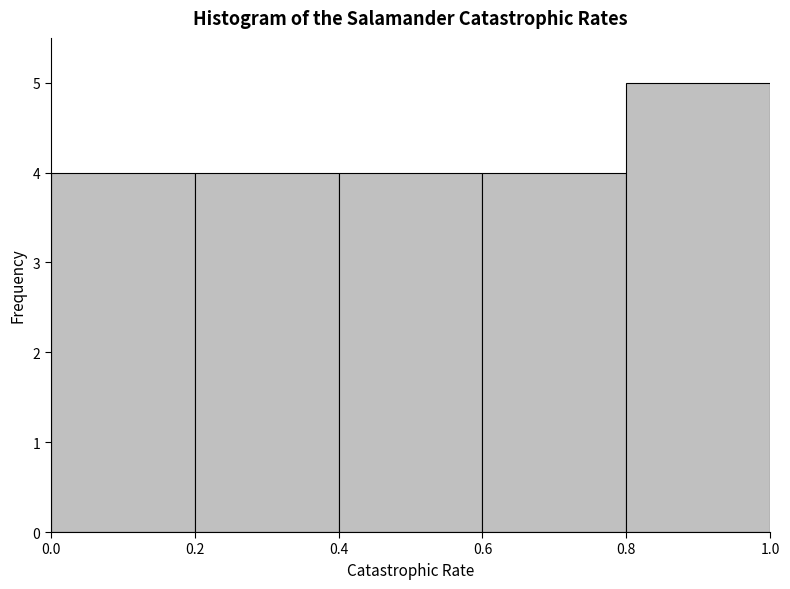

Reading left to right, list every bar in this chart as the range it spans on the x-axis followed by its height. The values are not printed on the chart, so give them approximately, as read against the axis.

0.0 to 0.2: 4
0.2 to 0.4: 4
0.4 to 0.6: 4
0.6 to 0.8: 4
0.8 to 1.0: 5